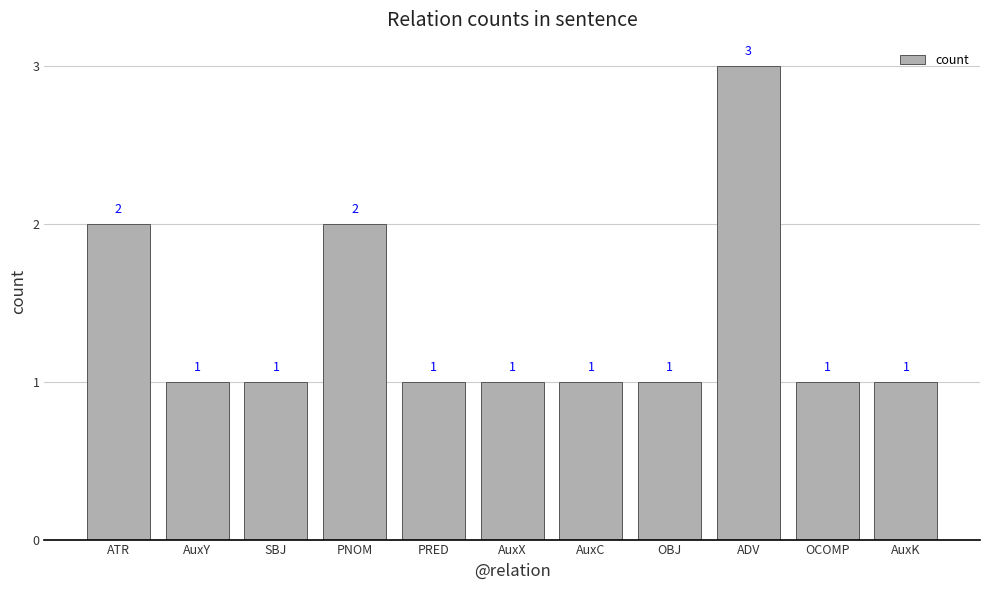

Count the values in the range 1 to 2.

10